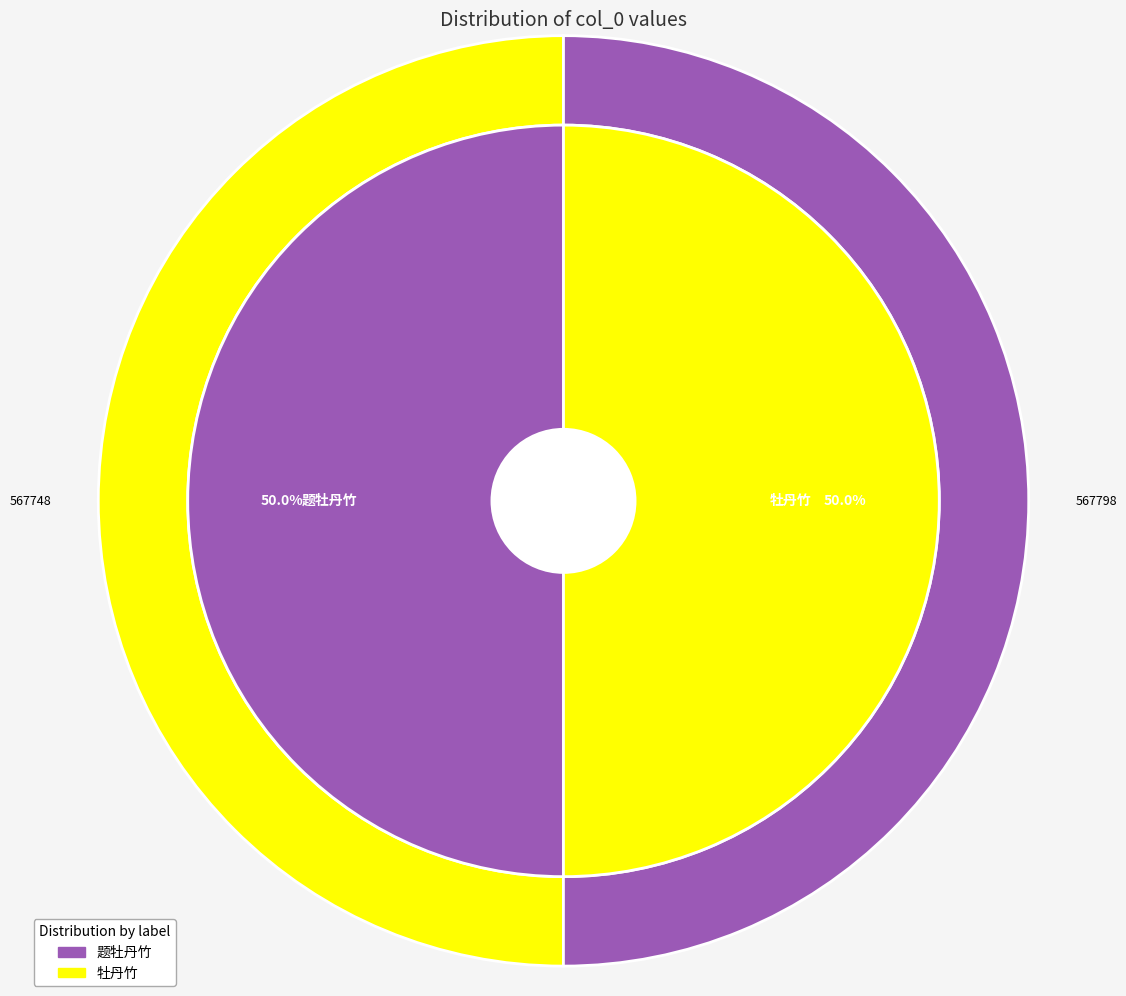

How many segments does this pie chart have?

2